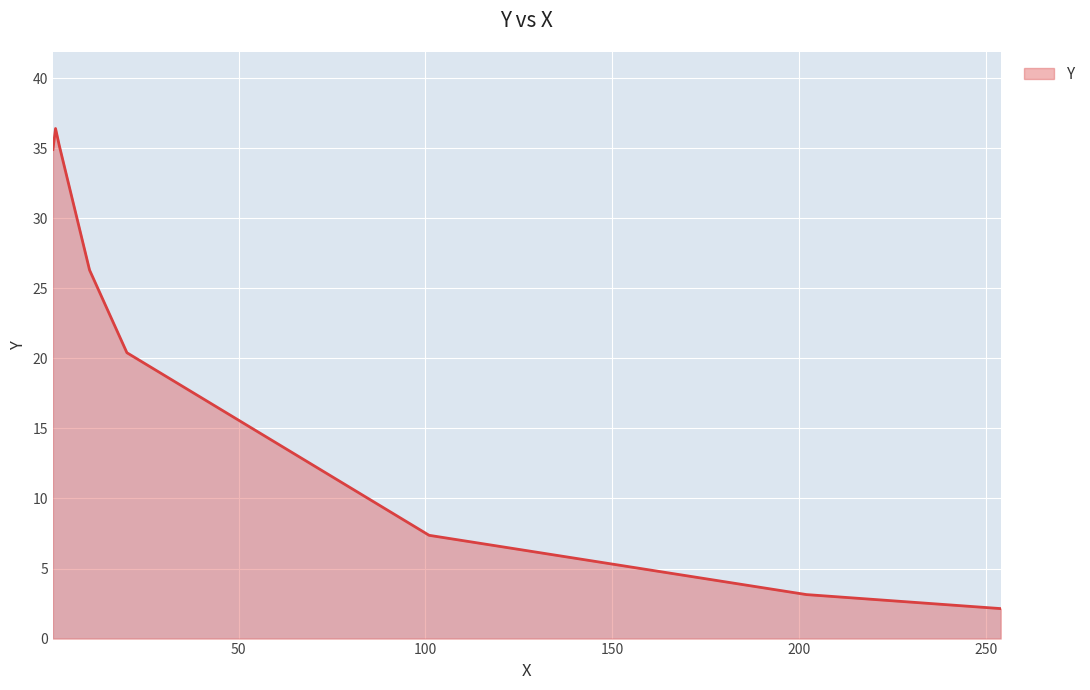

What is the difference between the maximum and second lowest values?

33.3